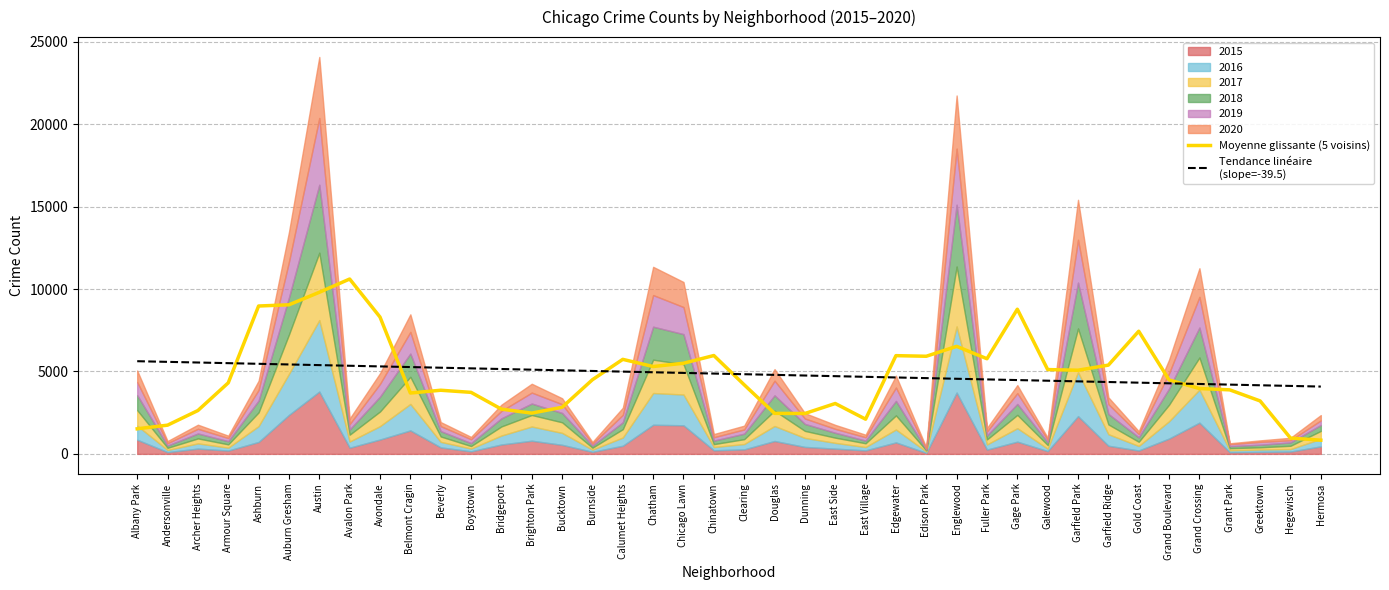

What is the sum of all Moyenne glissante (5 voisins) values?

190836.0